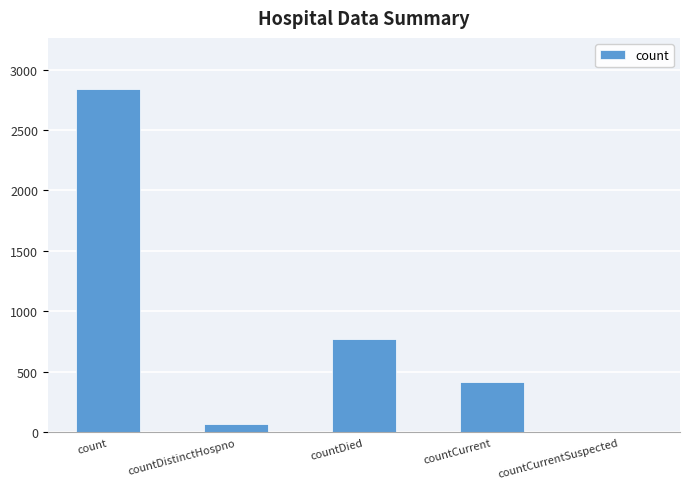

What is the sum of the values at countCurrent and countDied?

1191